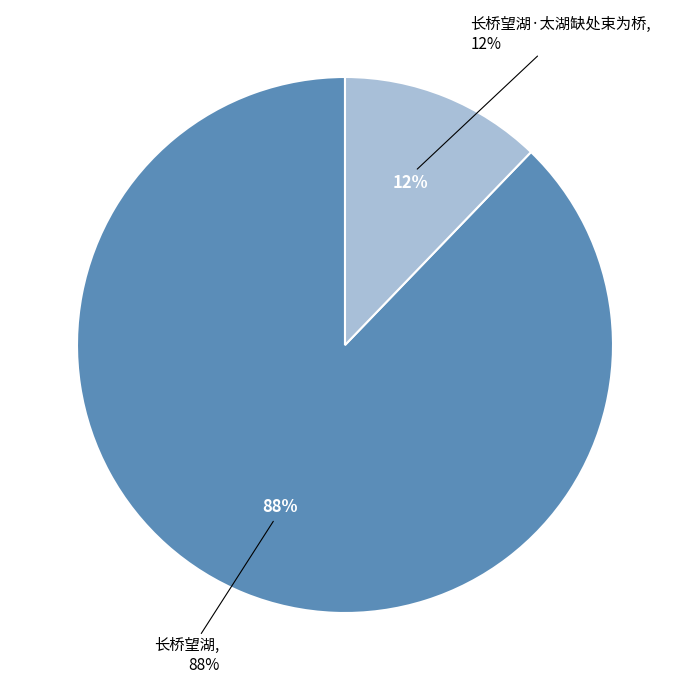

How many slices are in this pie chart?

2